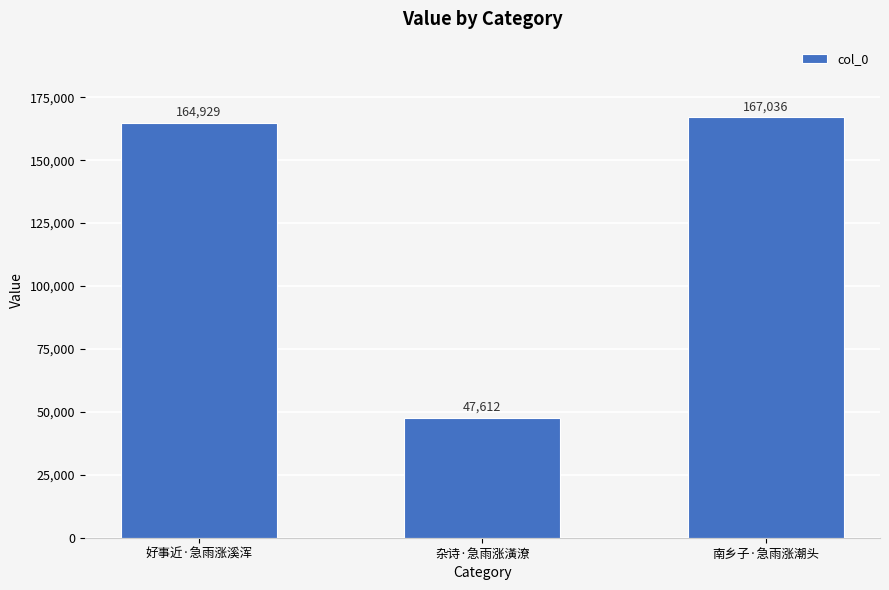

What is the label of the 2nd bar from the left?

杂诗·急雨涨潢潦